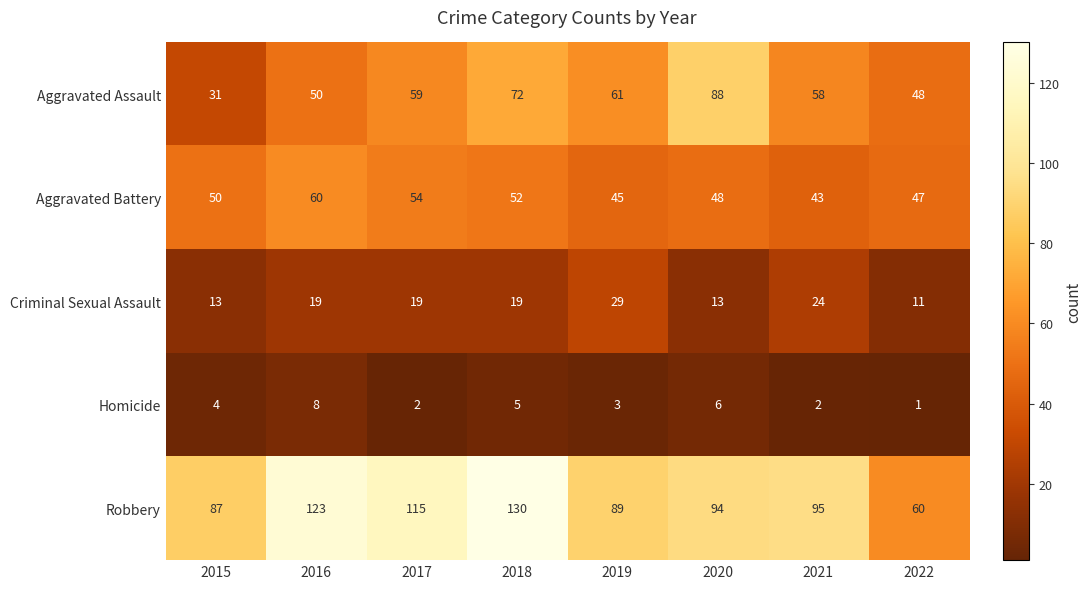

What is the sum of all Robbery values?

793